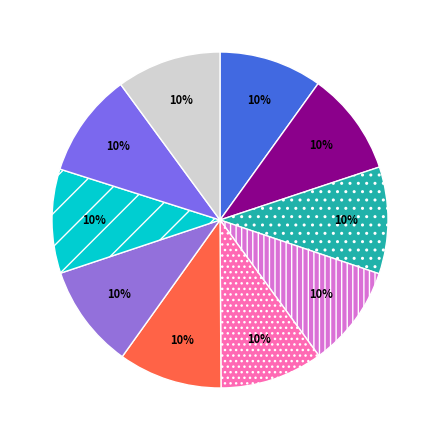

Rank the categories by value from highest to lowest.

2014, 2021, 2020, 2019, 2018, 2017, 2013, 2012, 2016, 2015